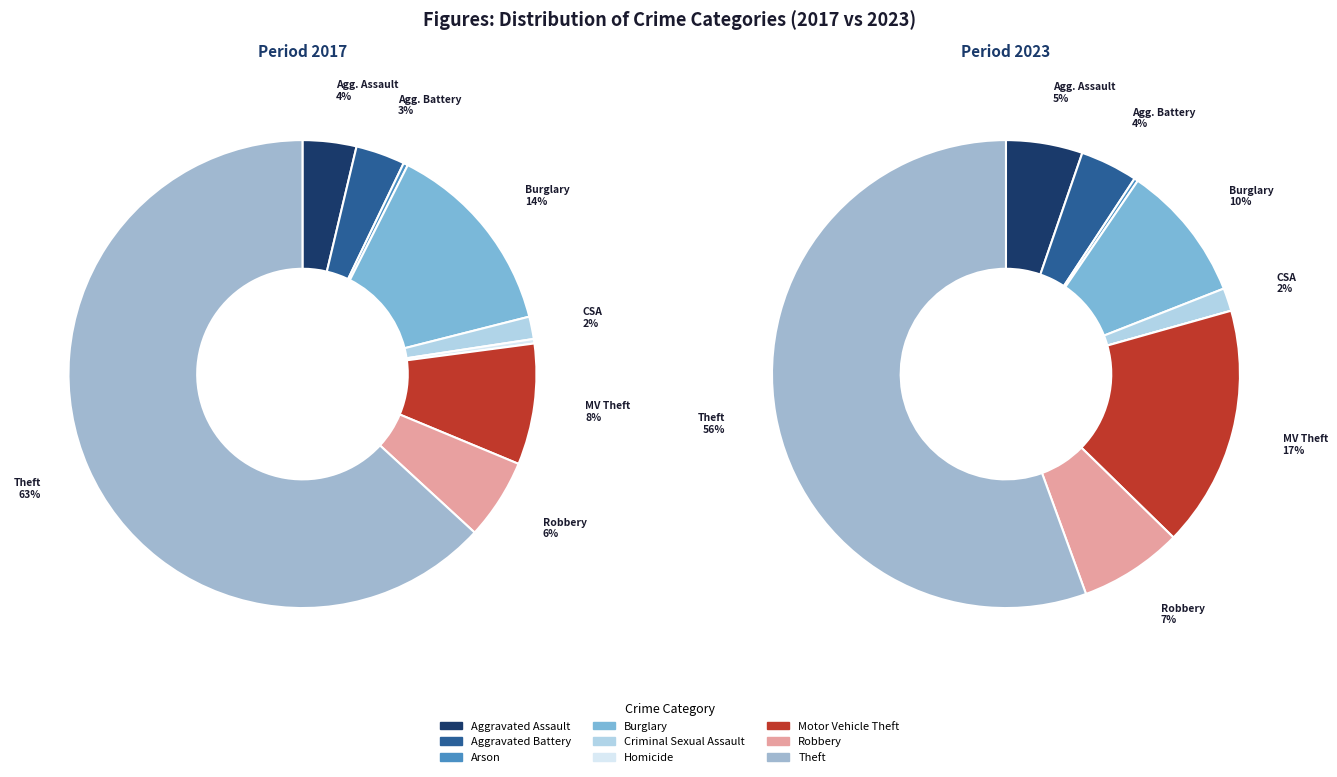

To the nearest percent, what is the difference between the Homicide and Aggravated Battery slice percentages?

3%